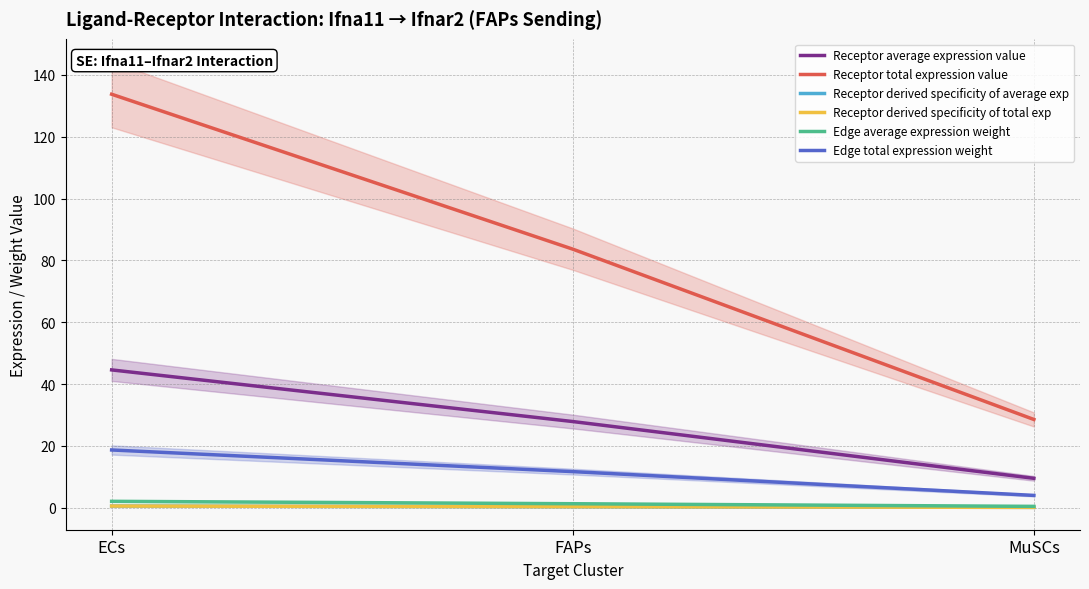

What is the maximum value for Receptor total expression value?

133.7